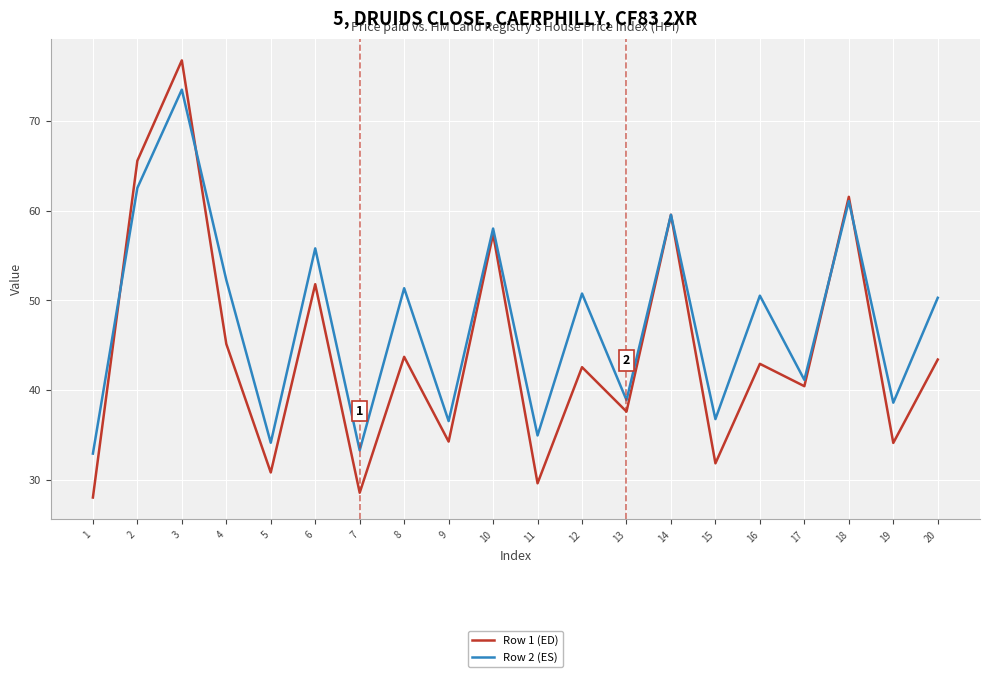

Which series ends up on top after the final intersection of Row 1 (ED) and Row 2 (ES)?

Row 2 (ES)